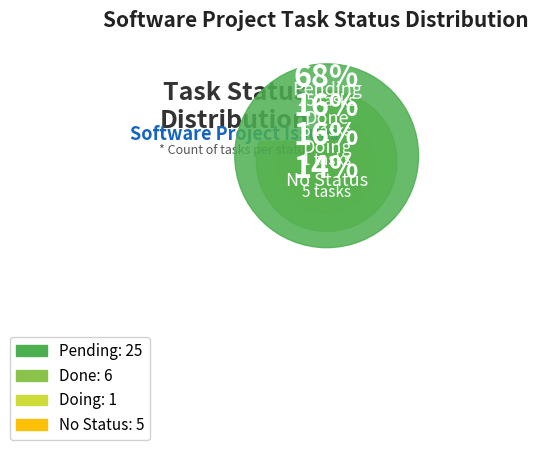

To the nearest percent, what percentage of the pie is Doing?

3%